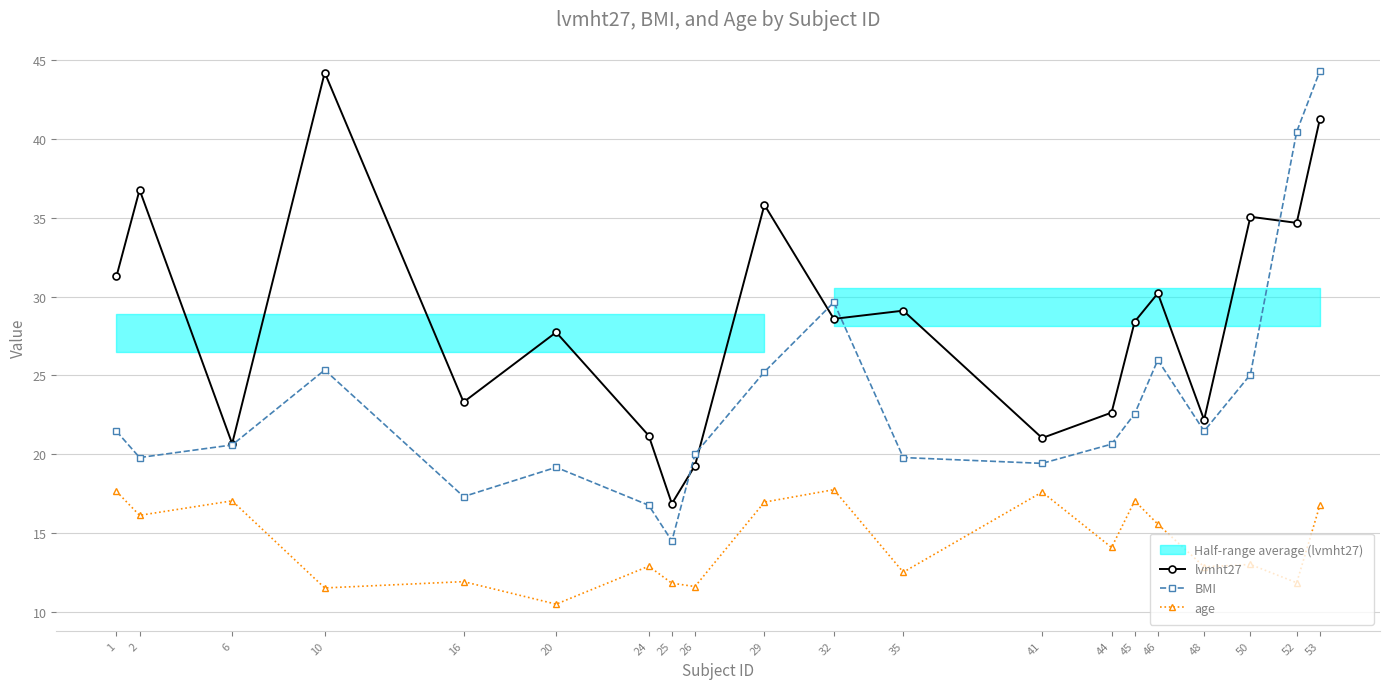

Rank the series at 46 from lowest to highest value.

age, BMI, lvmht27